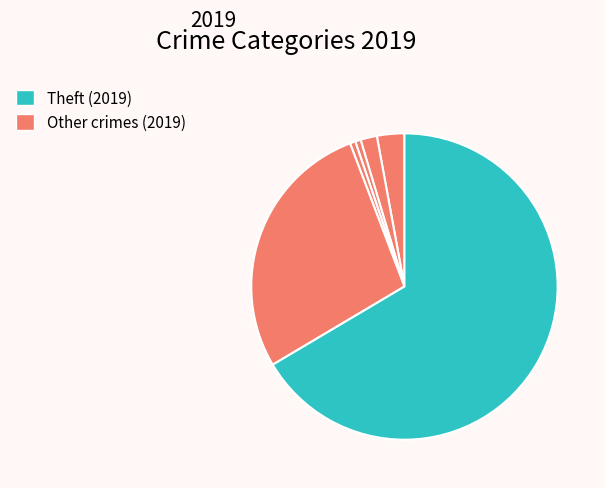

Count the number of slices in the pie.

6